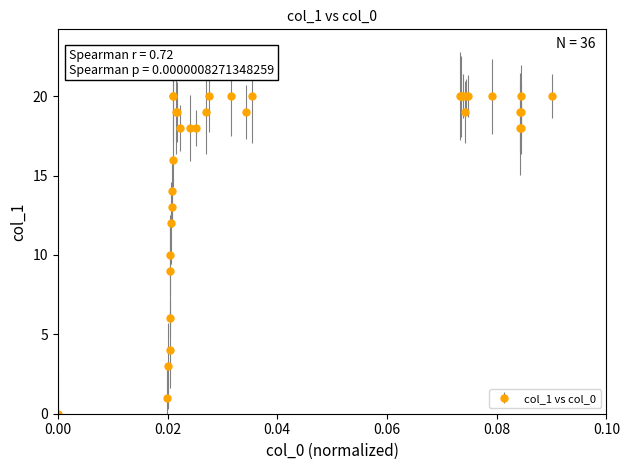

What is the maximum value shown in the chart?

20